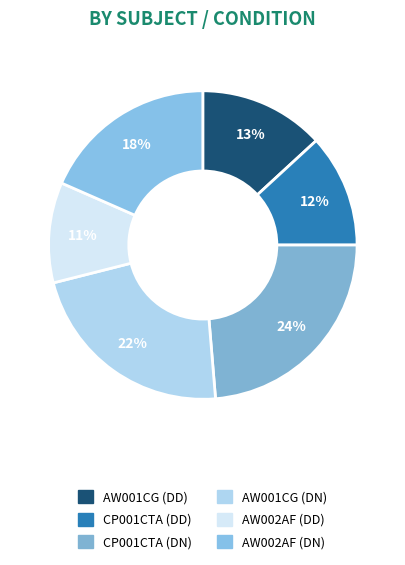

How many slices are in this pie chart?

6